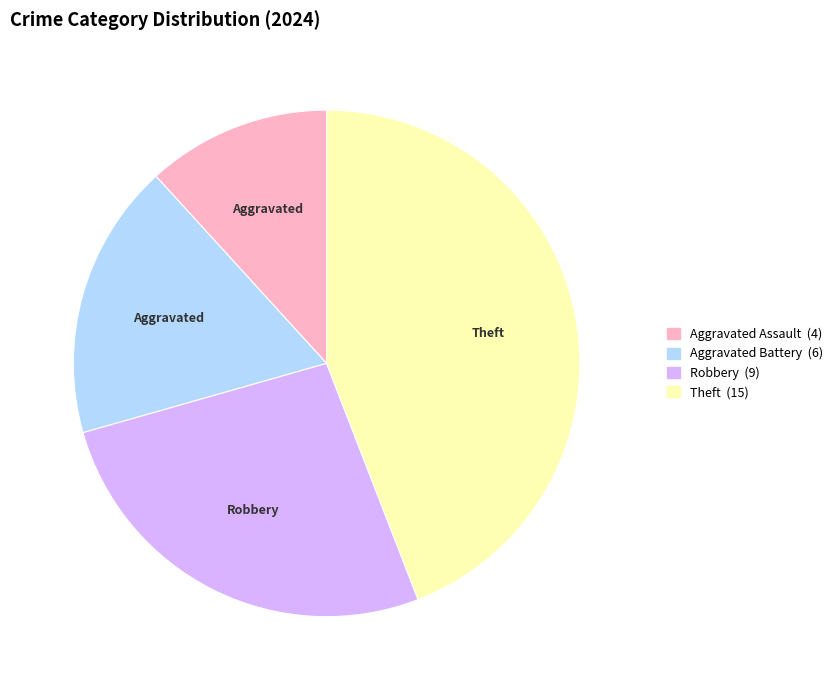

Is there any slice that represents more than half of the pie?

No